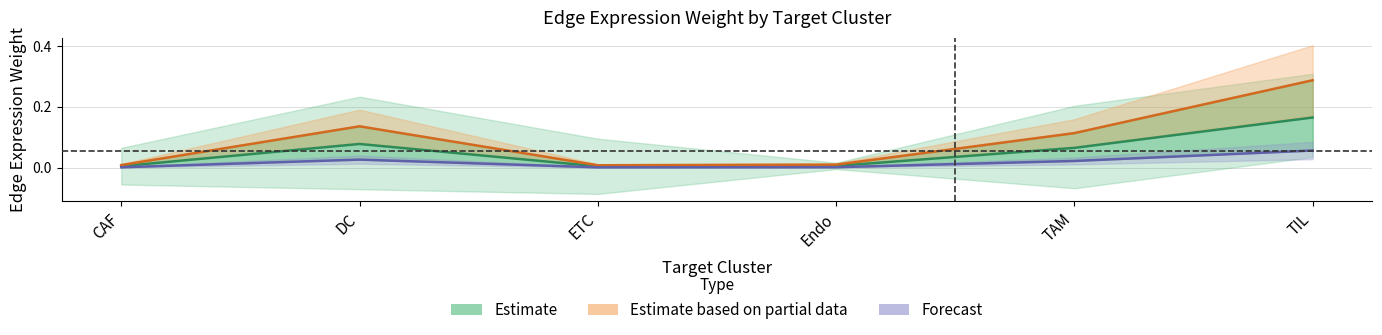

What is the sum of all CAF_edge_avg values?

0.3